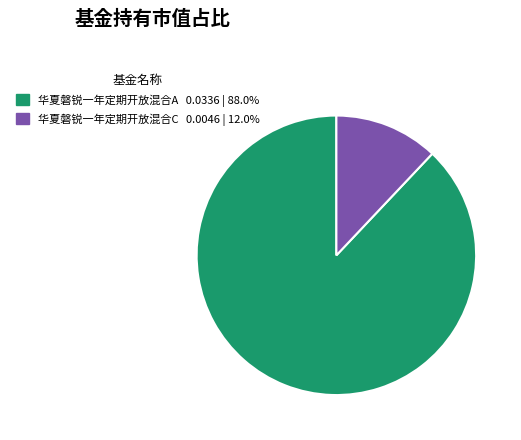

Rank the categories by value from lowest to highest.

华夏磐锐一年定期开放混合C, 华夏磐锐一年定期开放混合A